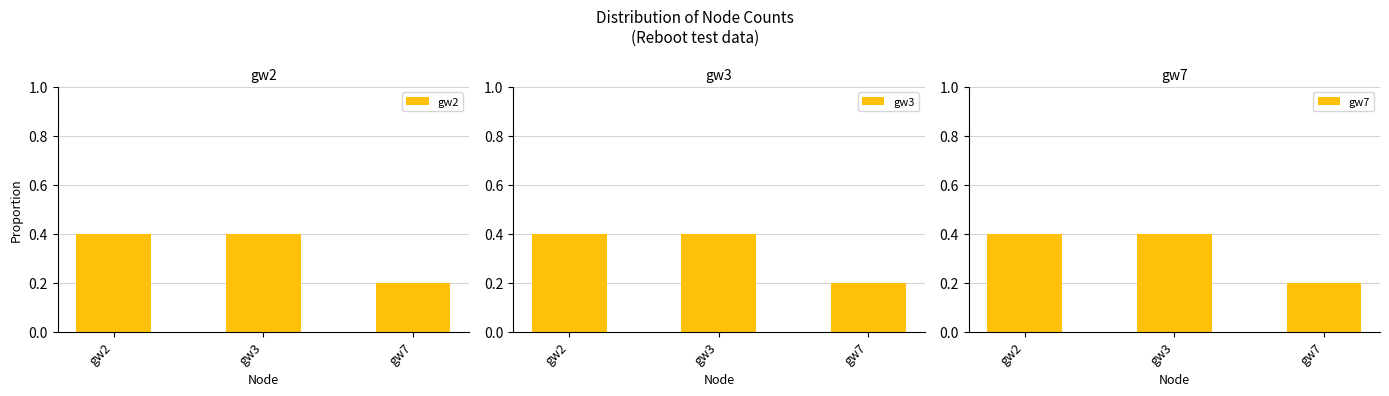

The gw2 series shows 0.1 at gw3. True or false?

False